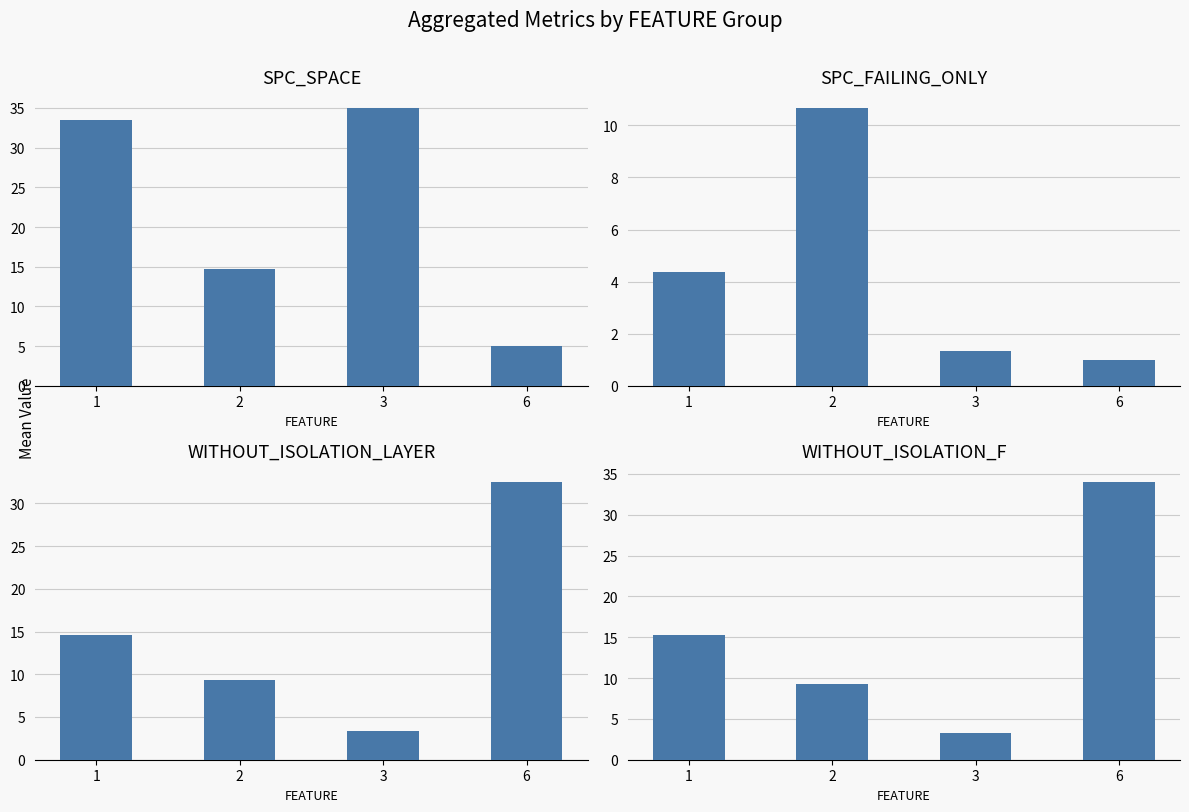

What is the sum of all SPC_SPACE values?

88.1